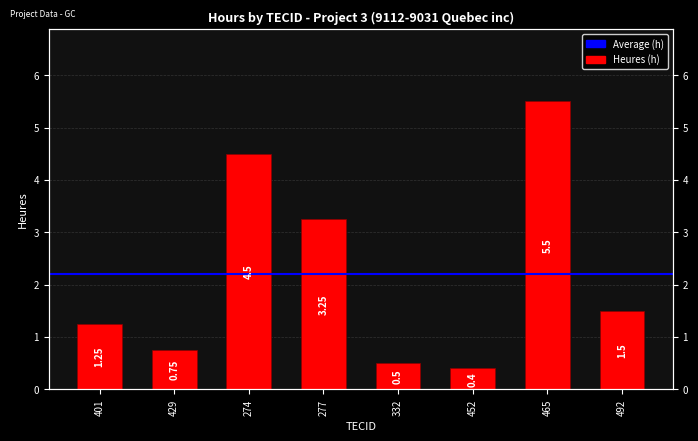

At which category does the chart reach its peak across all series?

465